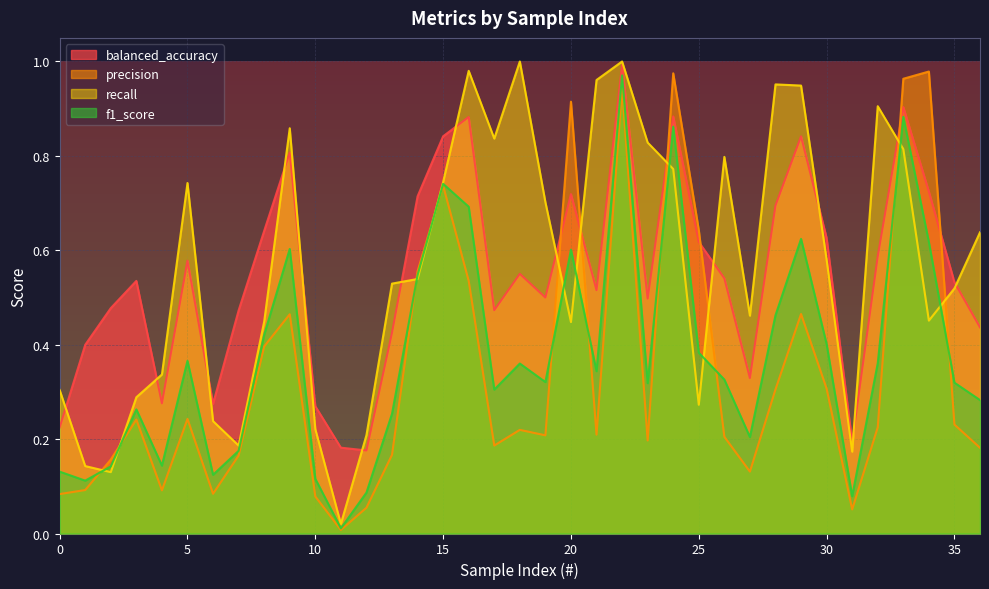

Where is precision nearest to the value 0?

11